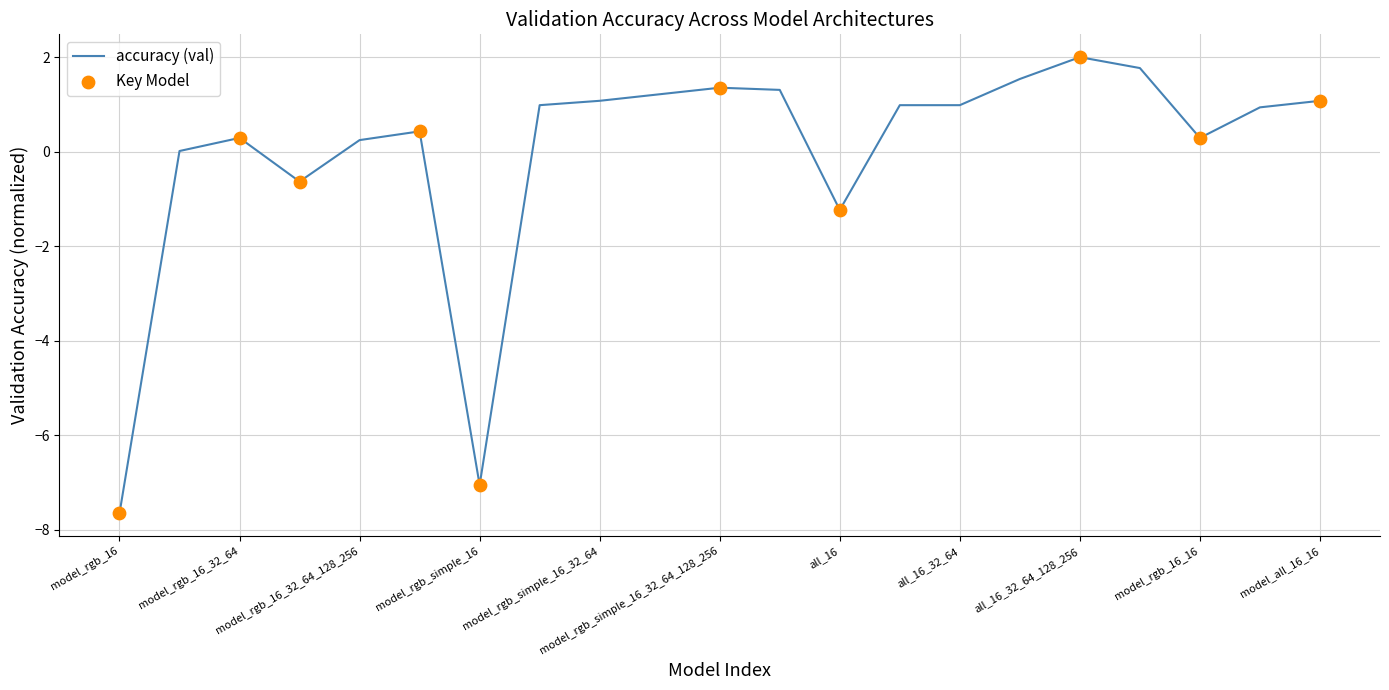

What is the greatest value displayed?

2.0